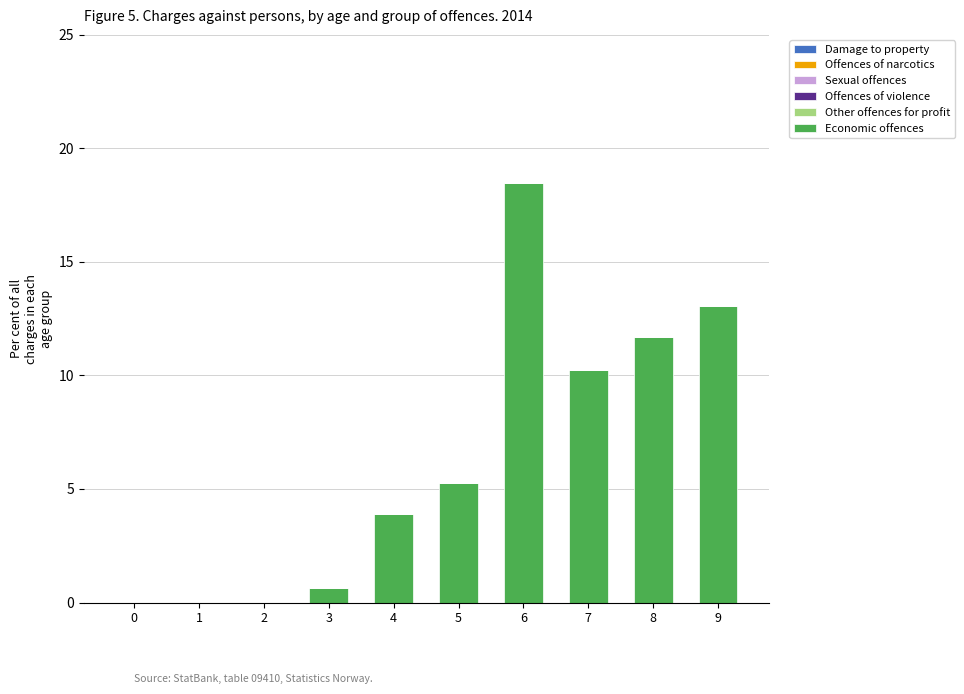

Reading left to right, list all the values displayed in this chart.

0=0.0	1=0.0	2=0.0	3=0.6	4=3.9	5=5.3	6=18.5	7=10.2	8=11.7	9=13.0